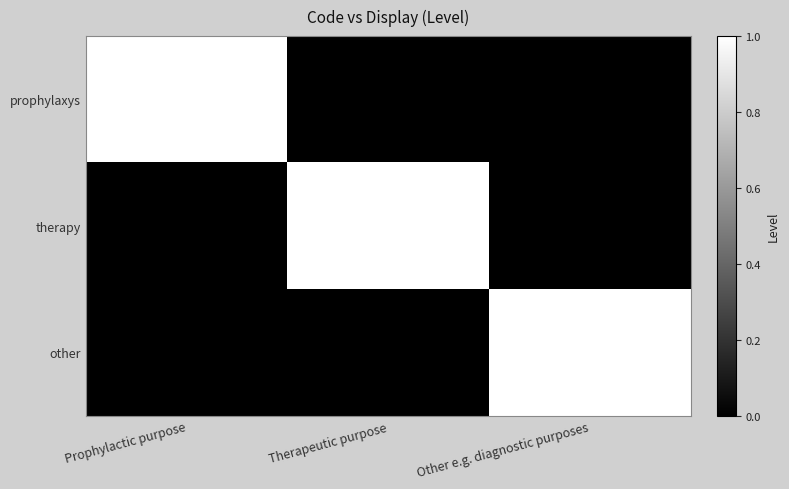

At how many categories does at least one series exceed 0?

3